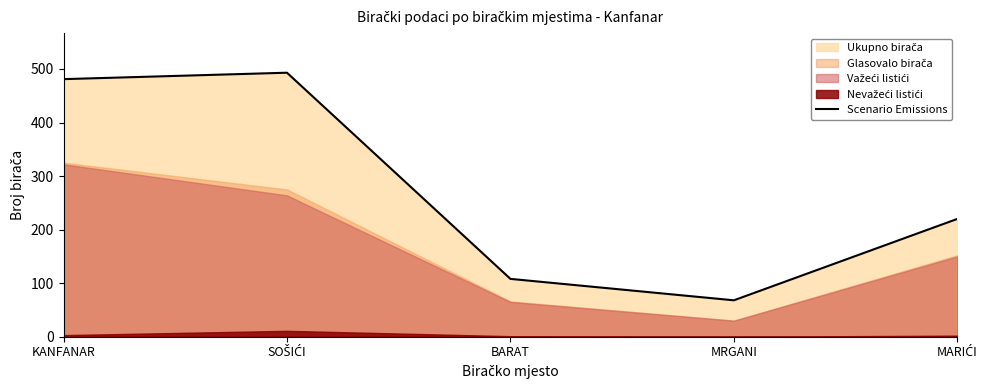

Is it true that the value at BARAT is 30?

False